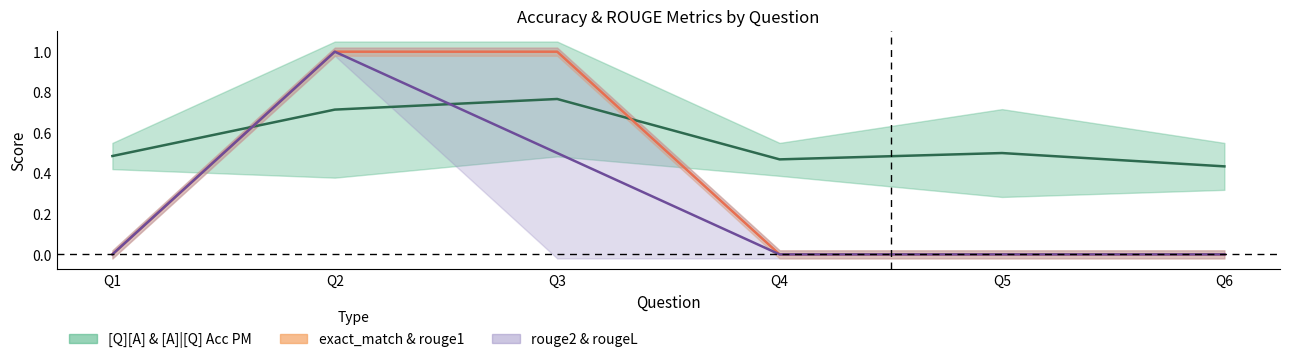

Is it true that exact_match mid equals 0.4 at Q3?

False